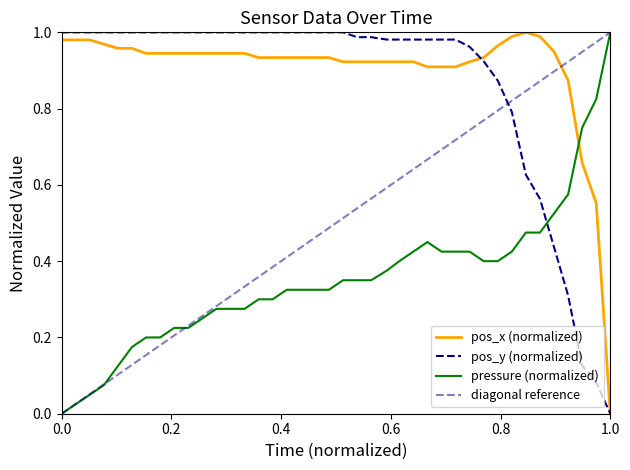

Reading right to left, list all the values displayed in this chart.

pos_x: 0.0	0.6	0.7	0.9	0.9	1.0	1.0	1.0	1.0	0.9	0.9	0.9	0.9	0.9	0.9	0.9	0.9	0.9	0.9	0.9	0.9	0.9	0.9	0.9	0.9	0.9	0.9	0.9	0.9	0.9	0.9	0.9	0.9	0.9	1.0	1.0	1.0	1.0	1.0	1.0
pos_y: 0.0	0.1	0.1	0.3	0.4	0.6	0.6	0.8	0.9	0.9	1.0	1.0	1.0	1.0	1.0	1.0	1.0	1.0	1.0	1.0	1.0	1.0	1.0	1.0	1.0	1.0	1.0	1.0	1.0	1.0	1.0	1.0	1.0	1.0	1.0	1.0	1.0	1.0	1.0	1.0
pressure: 1.0	0.8	0.7	0.6	0.5	0.5	0.5	0.4	0.4	0.4	0.4	0.4	0.4	0.4	0.4	0.4	0.4	0.4	0.4	0.4	0.3	0.3	0.3	0.3	0.3	0.3	0.3	0.3	0.3	0.3	0.2	0.2	0.2	0.2	0.2	0.1	0.1	0.1	0.0	0.0